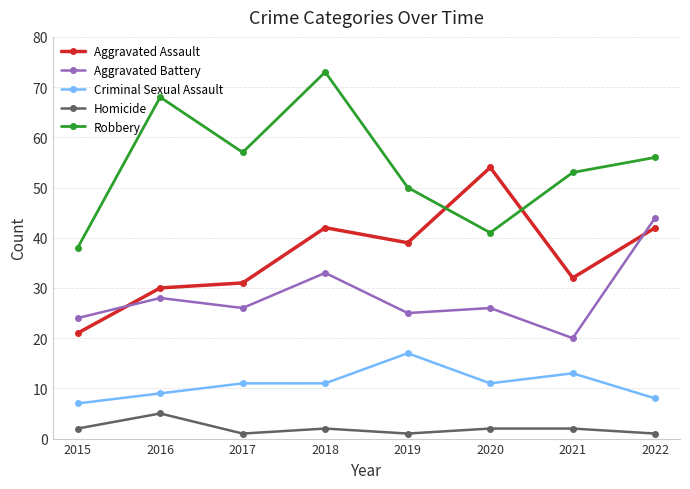

Read the Aggravated Assault value at 2018, to the nearest 5.

40